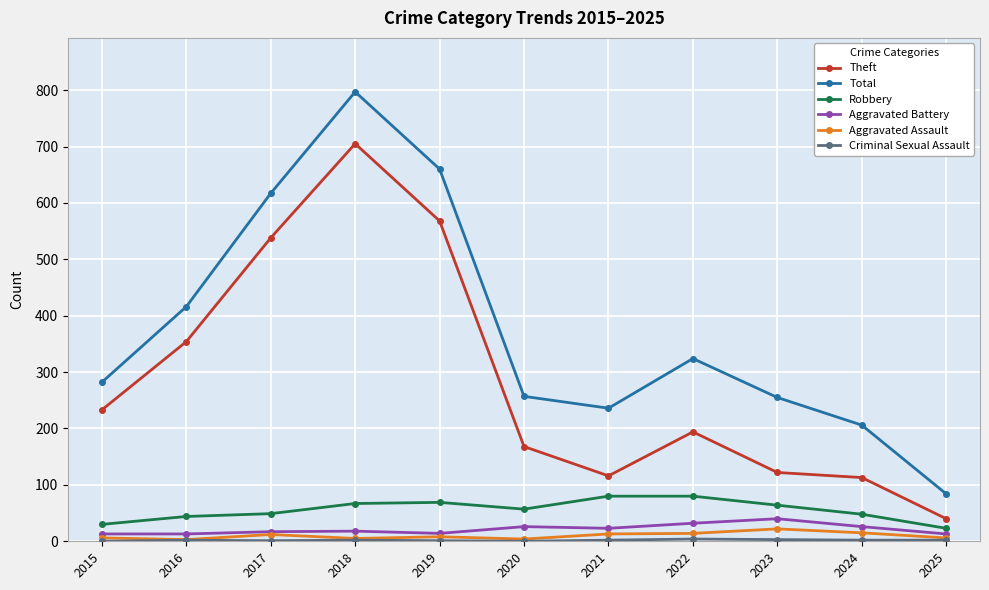

What is the average value of the Aggravated Assault series?

10